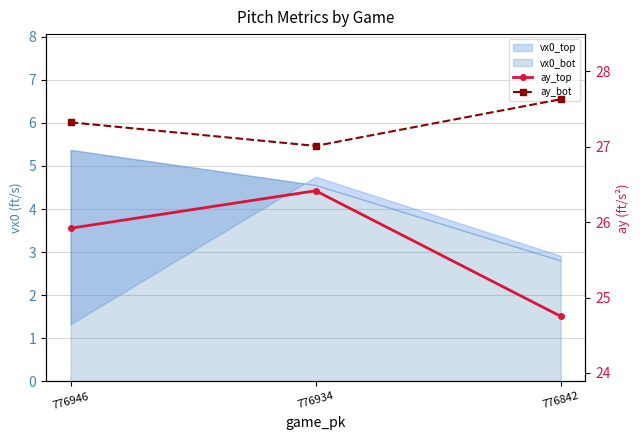

At which label does ay_top reach its minimum?

776842